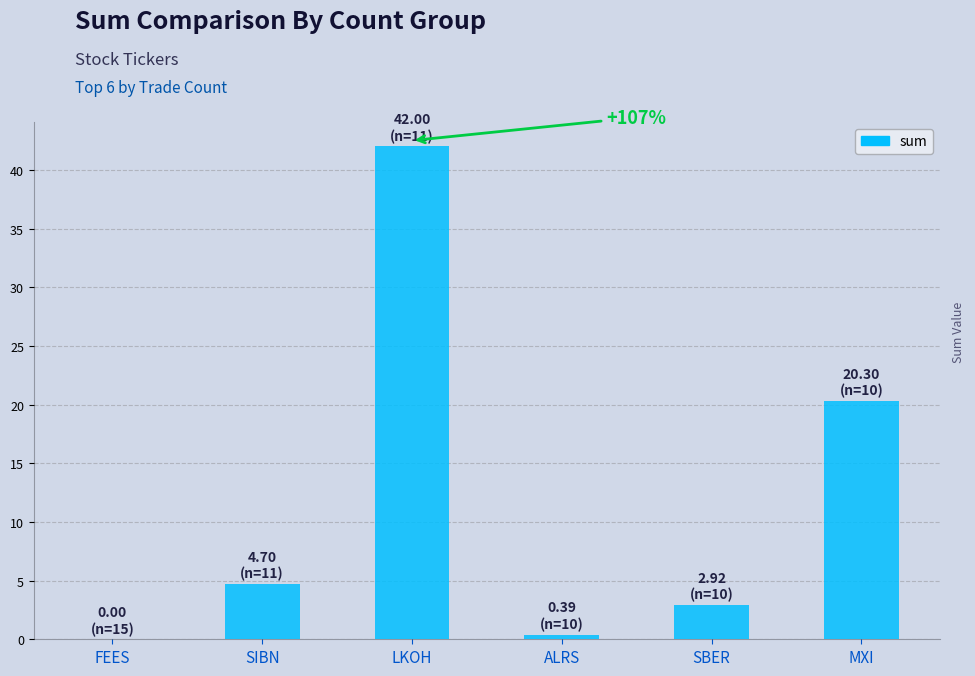

Where does the data first go above 4?

SIBN